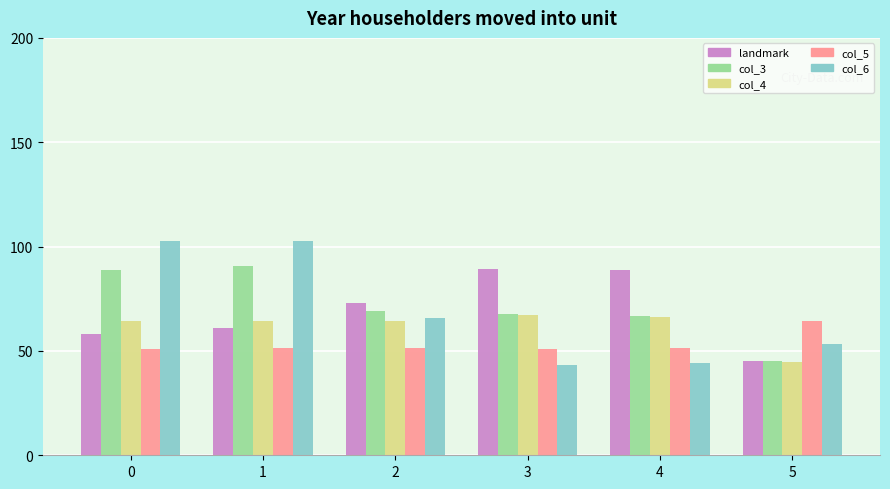

True or false: col_4 has a value of 66.2 at 4.

True